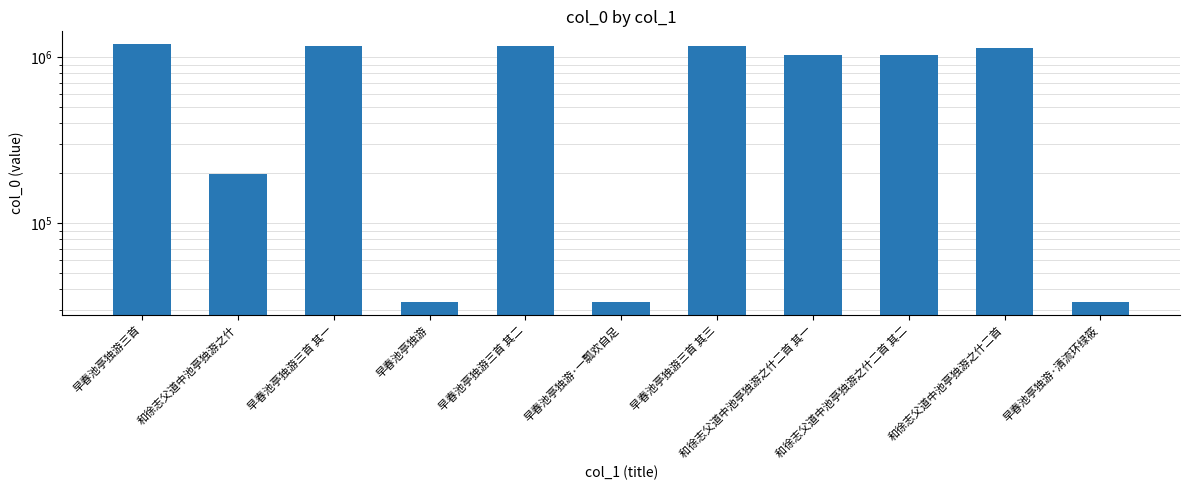

List the labels in order of value, largest first.

早春池亭独游三首, 早春池亭独游三首 其三, 早春池亭独游三首 其二, 早春池亭独游三首 其一, 和徐志父道中池亭独游之什二首, 和徐志父道中池亭独游之什二首 其一, 和徐志父道中池亭独游之什二首 其二, 和徐志父道中池亭独游之什, 早春池亭独游·一瓢欢自足, 早春池亭独游·清流环绿筱, 早春池亭独游